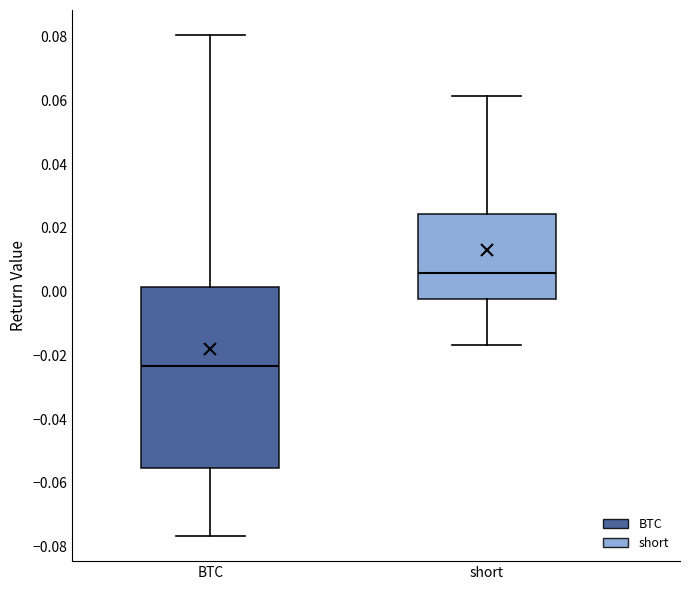

Comparing the boxes themselves (not the whiskers), which one is the tallest?

BTC